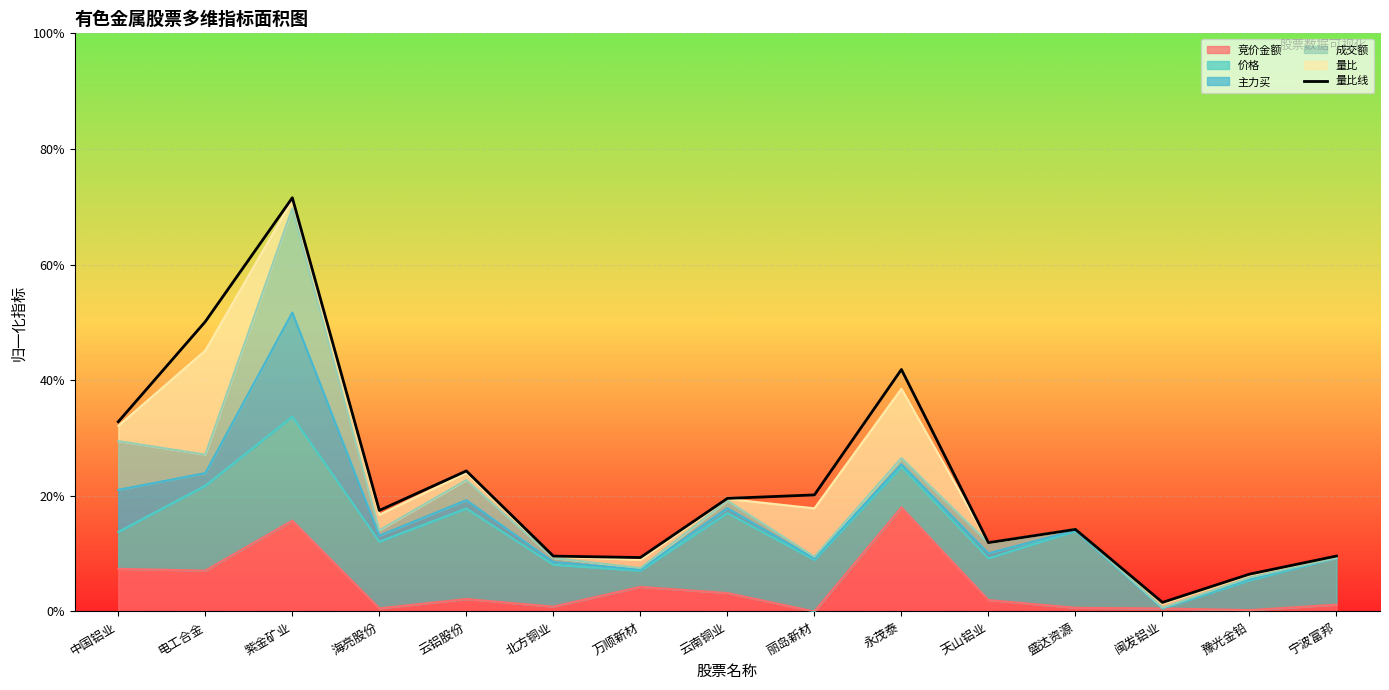

What is the greatest value displayed?

0.7